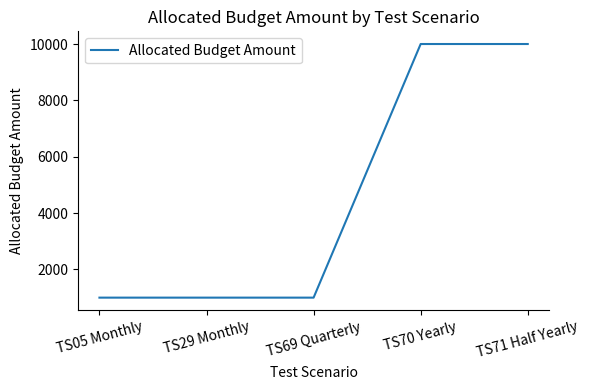

What is the difference between the second highest and second lowest values?

9000